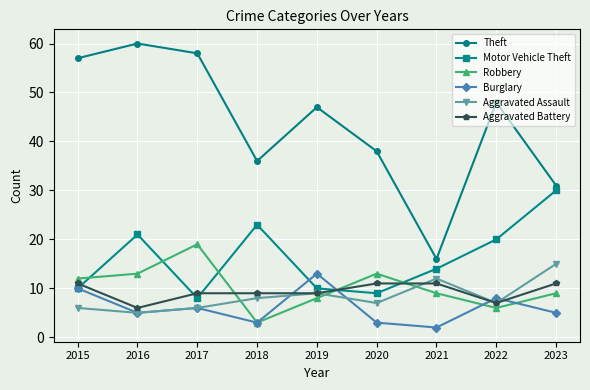

What is the lowest value of the Robbery series?

3